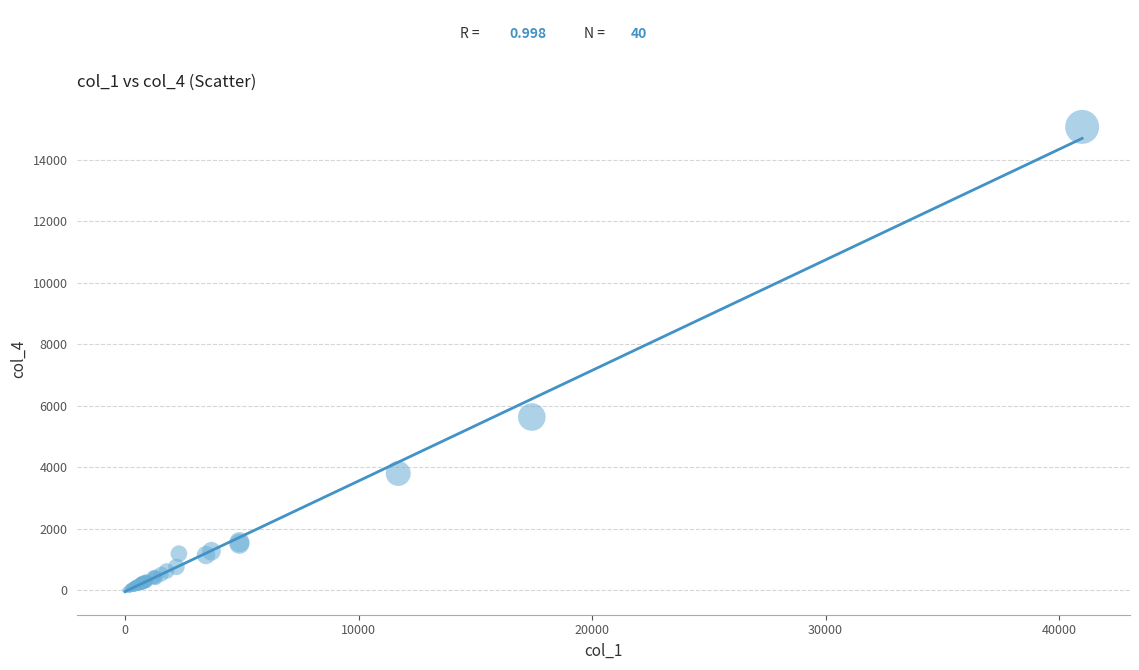

What Y value in the scatter plot is closest to 7531?

5632